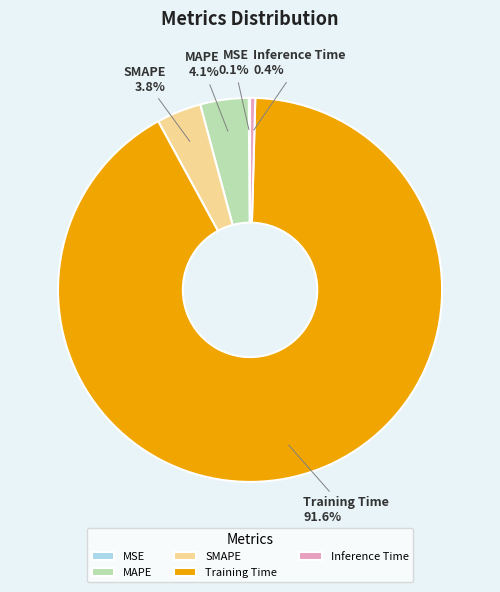

How much of the chart is everything except Inference Time?

99.6%